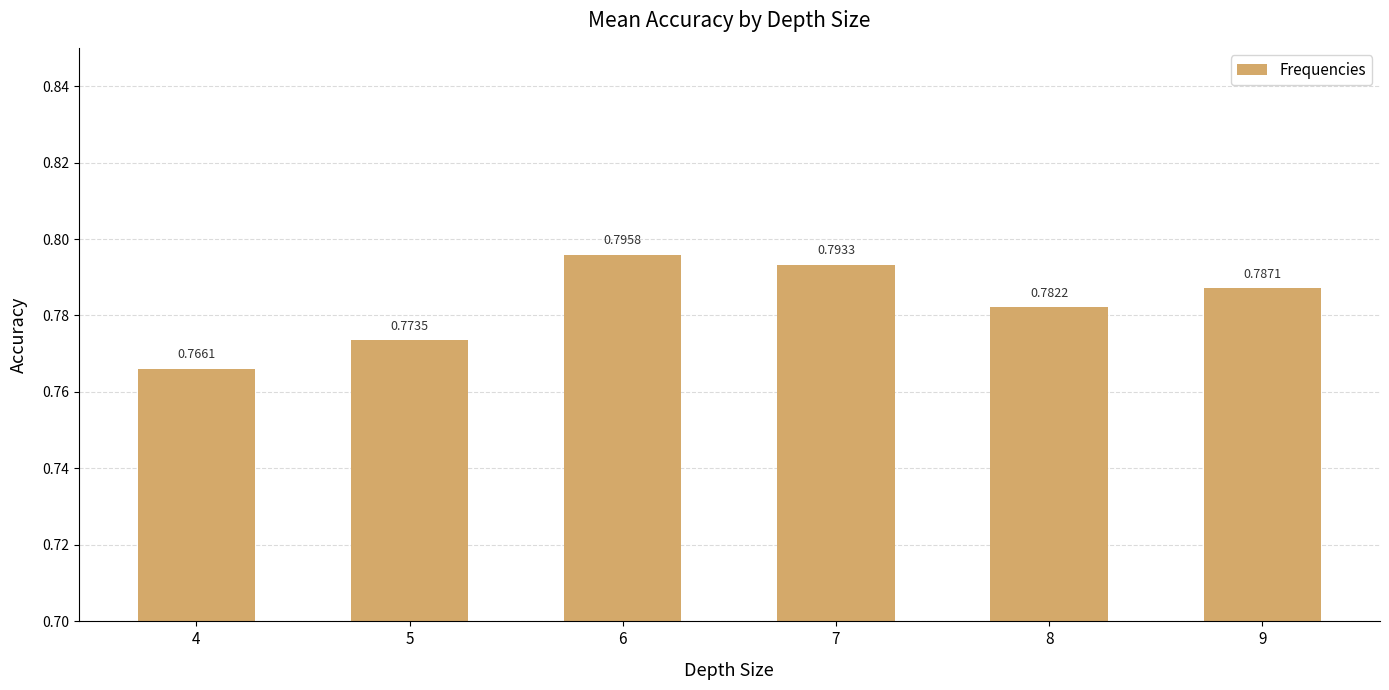

At which category does the chart reach its minimum across all series?

4